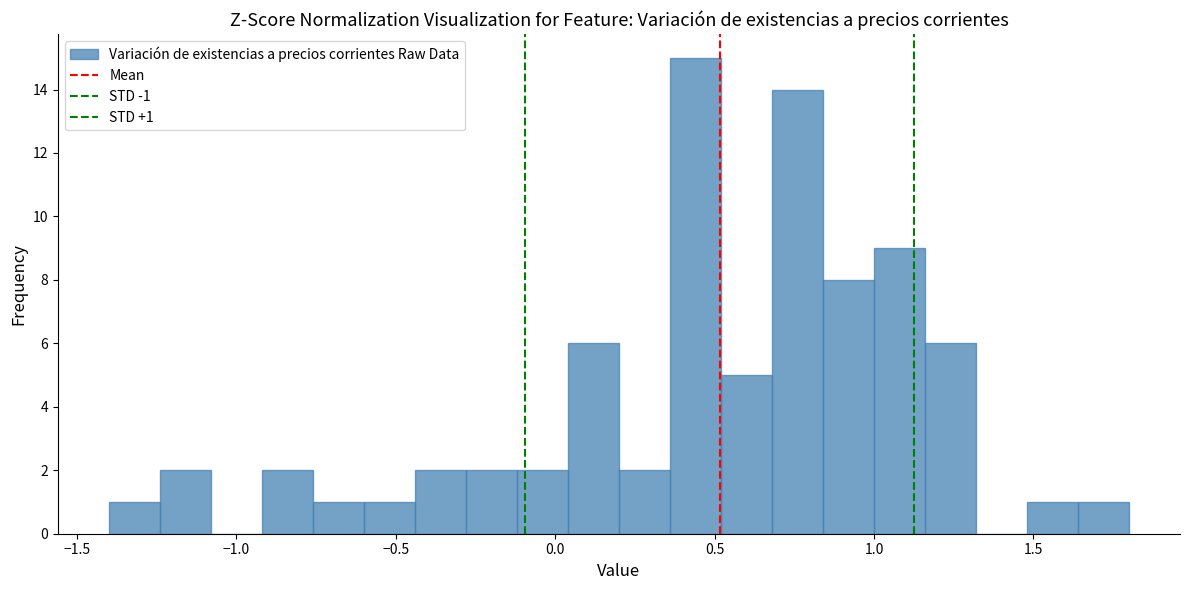

Around what value on the x-axis is the tallest bar? Give the approximate position of its centre, as read against the axis.

0.45